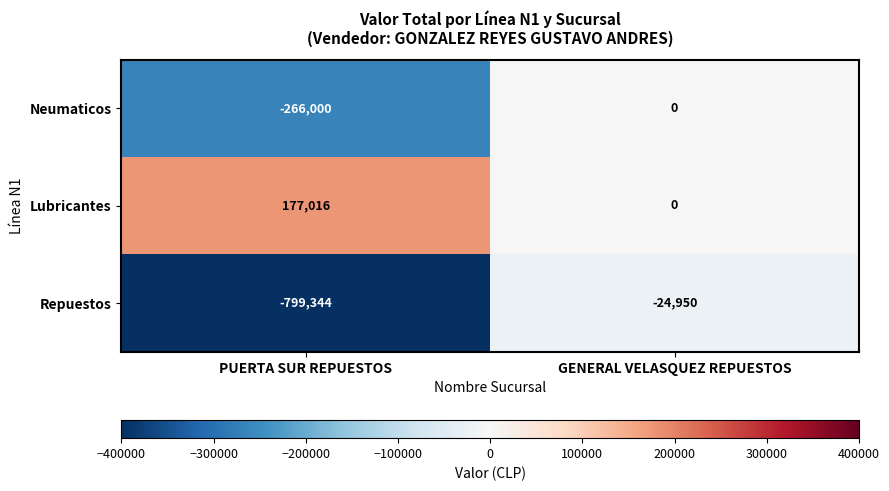

What value does the Lubricantes series have at PUERTA SUR REPUESTOS?

177016